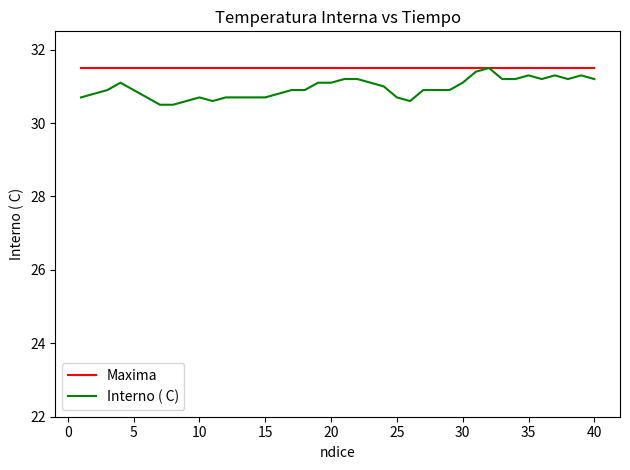

What is the maximum value for Interno ( C)?

31.5